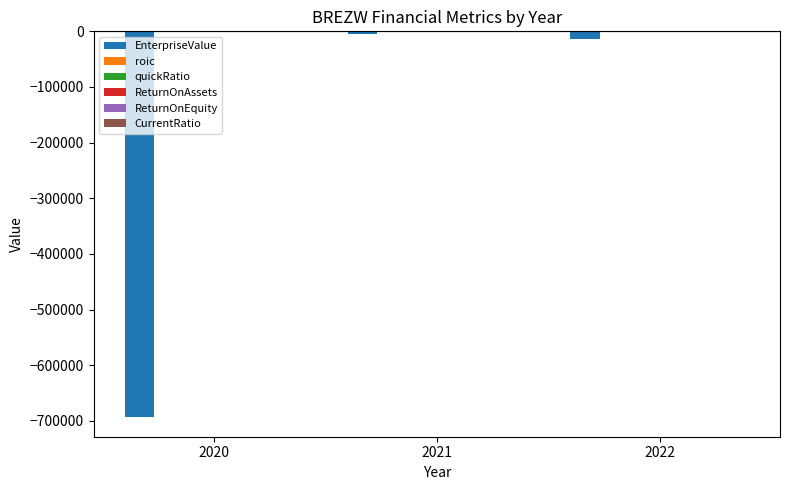

Which series changed the most between 2020 and 2022?

EnterpriseValue